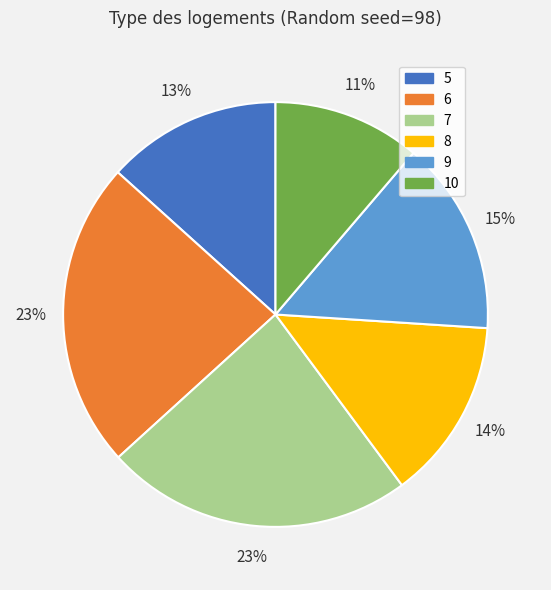

Count the number of slices in the pie.

6